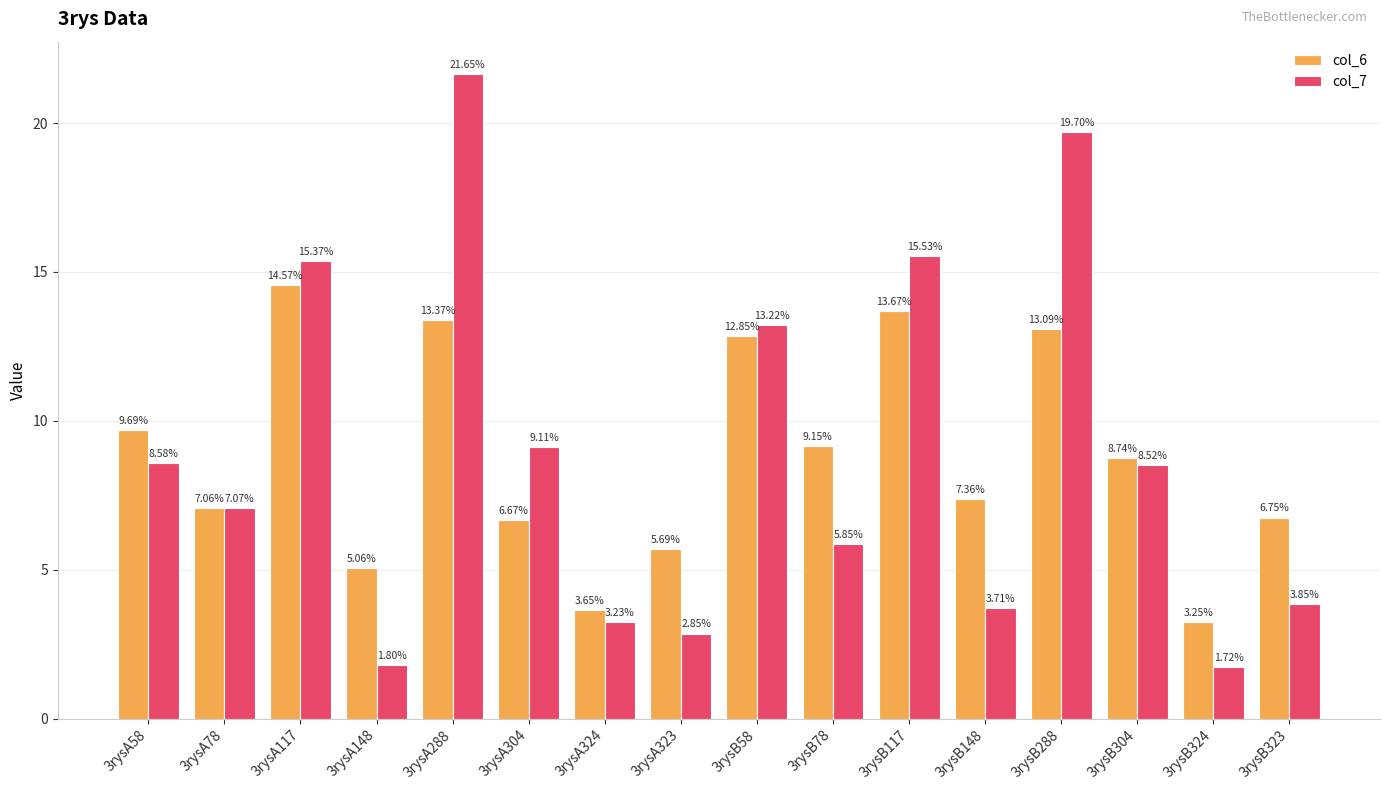

Which series has the widest spread of values?

col_7